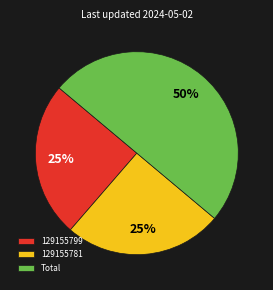

What is the largest slice in the pie chart?

Total